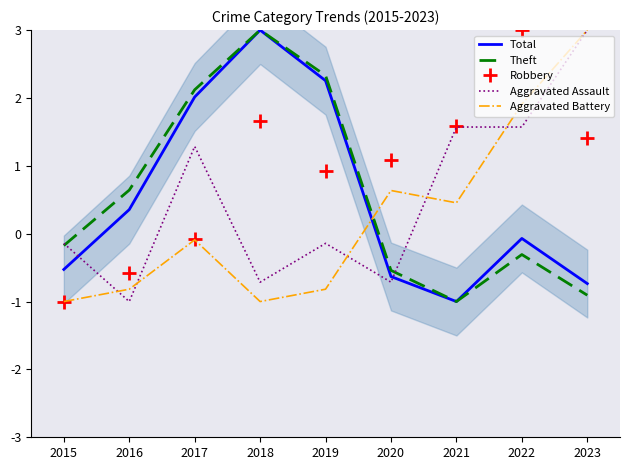

How many series are shown in this chart?

5